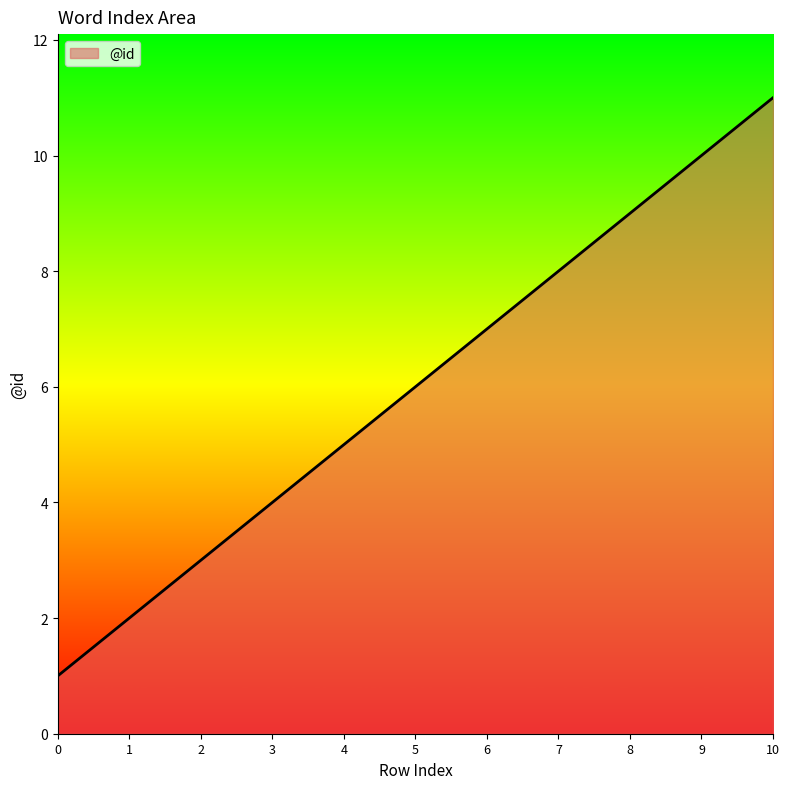

The chart shows a value of 6 at 5. True or false?

True